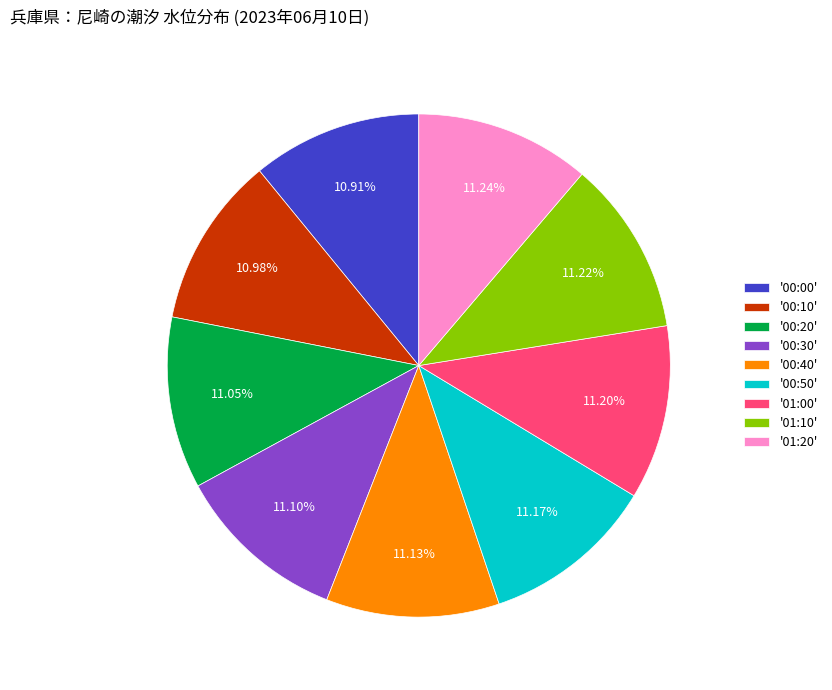

Does '01:10' represent more than half of the total?

No